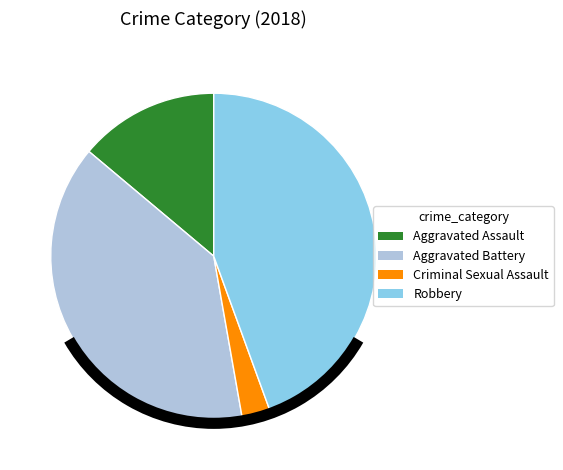

Count the number of slices in the pie.

4